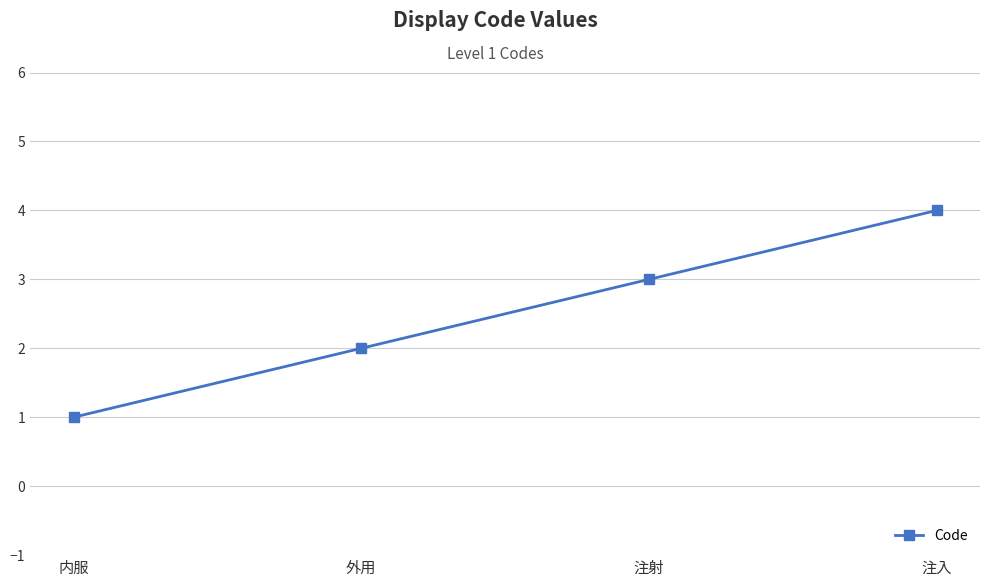

What is the smallest value displayed?

1